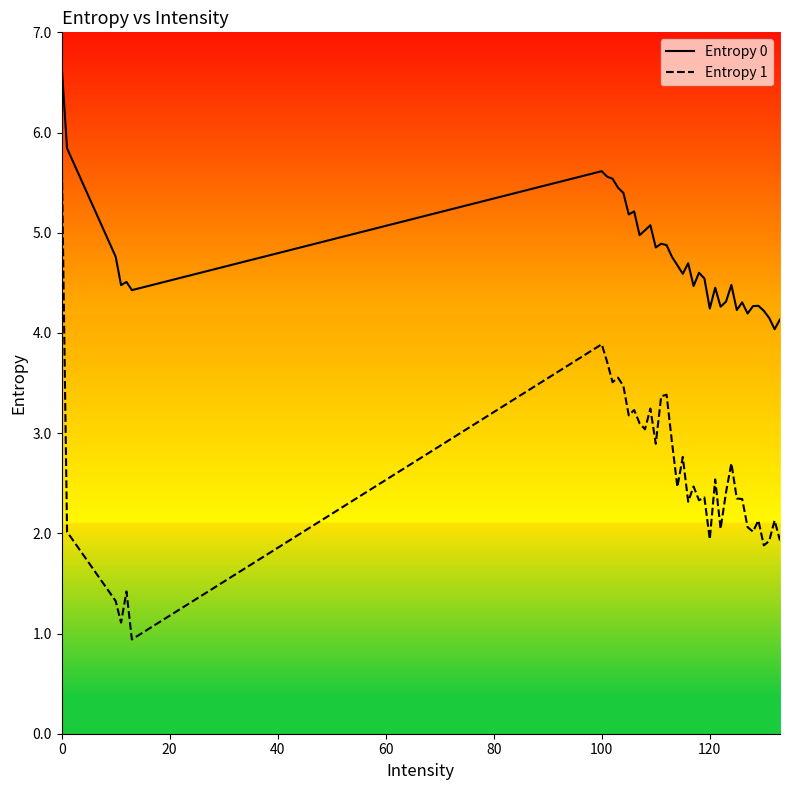

True or false: Entropy 0 and Entropy 1 intersect in this chart.

False